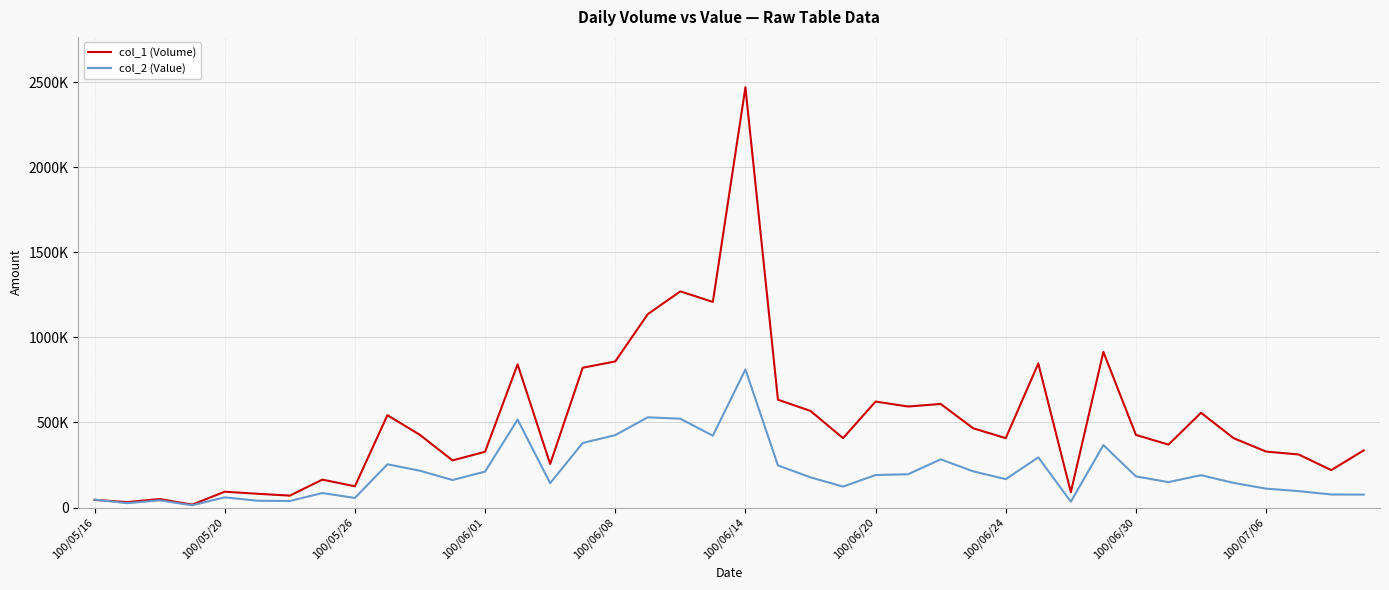

What are all the series names shown in the legend?

col_1 (Volume), col_2 (Value)